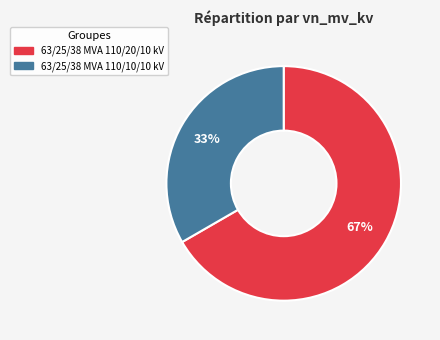

How many slices are in this pie chart?

2